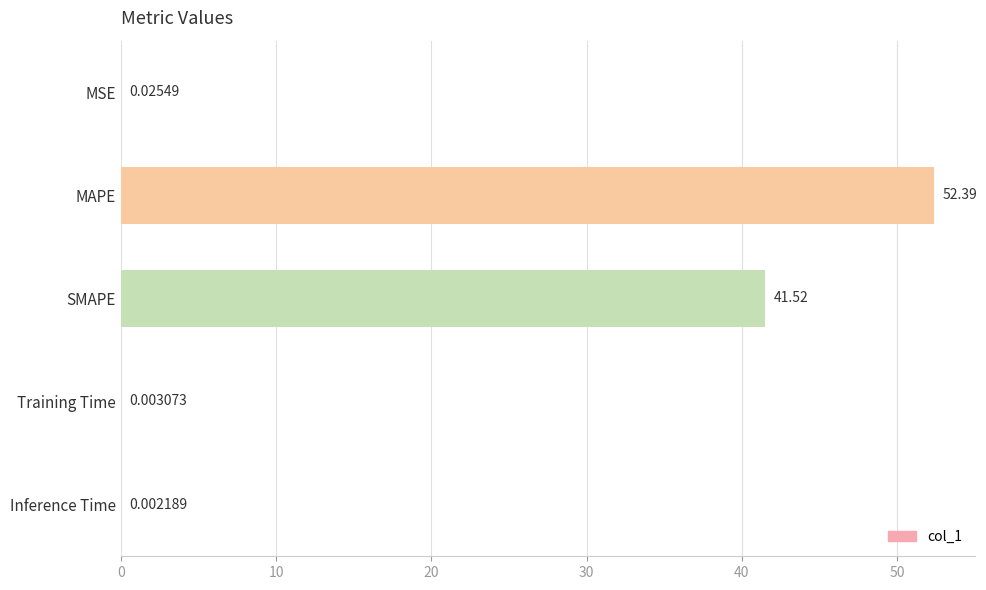

Between MAPE and MSE, which is larger?

MAPE